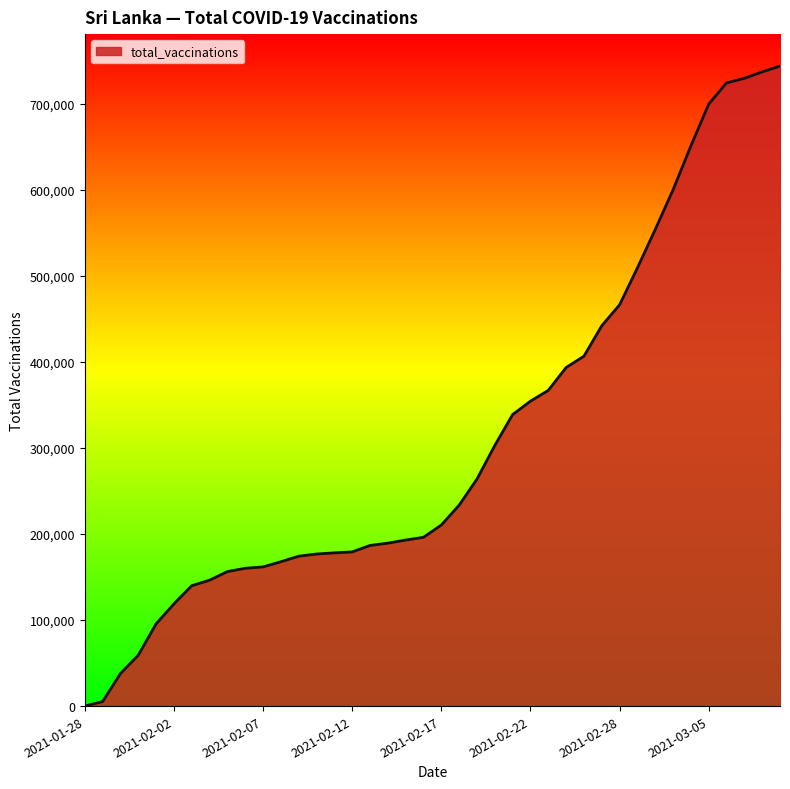

What is the greatest value displayed?

743775